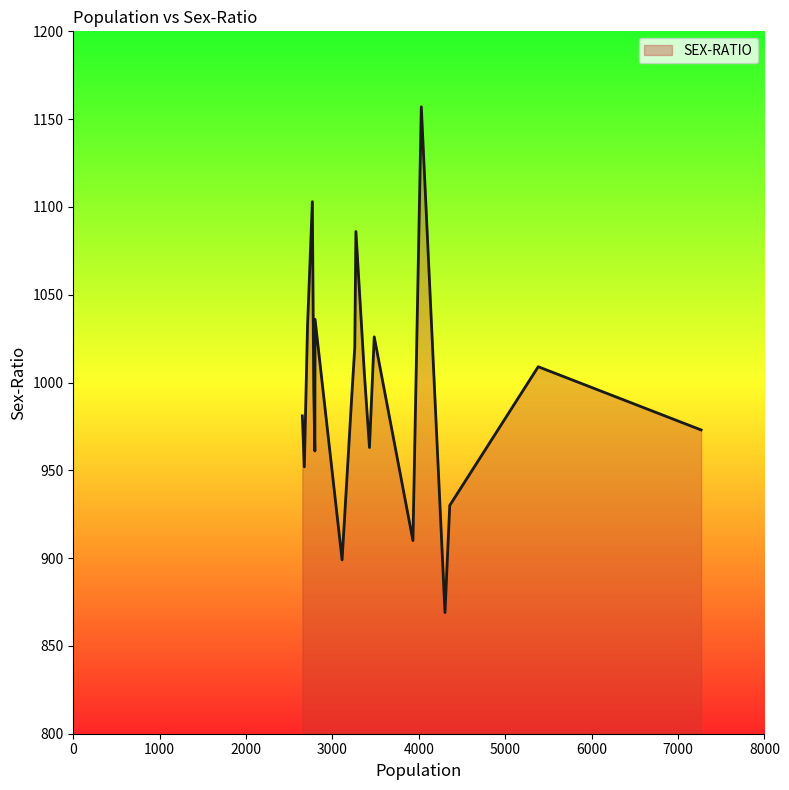

What is the minimum value shown in the chart?

869